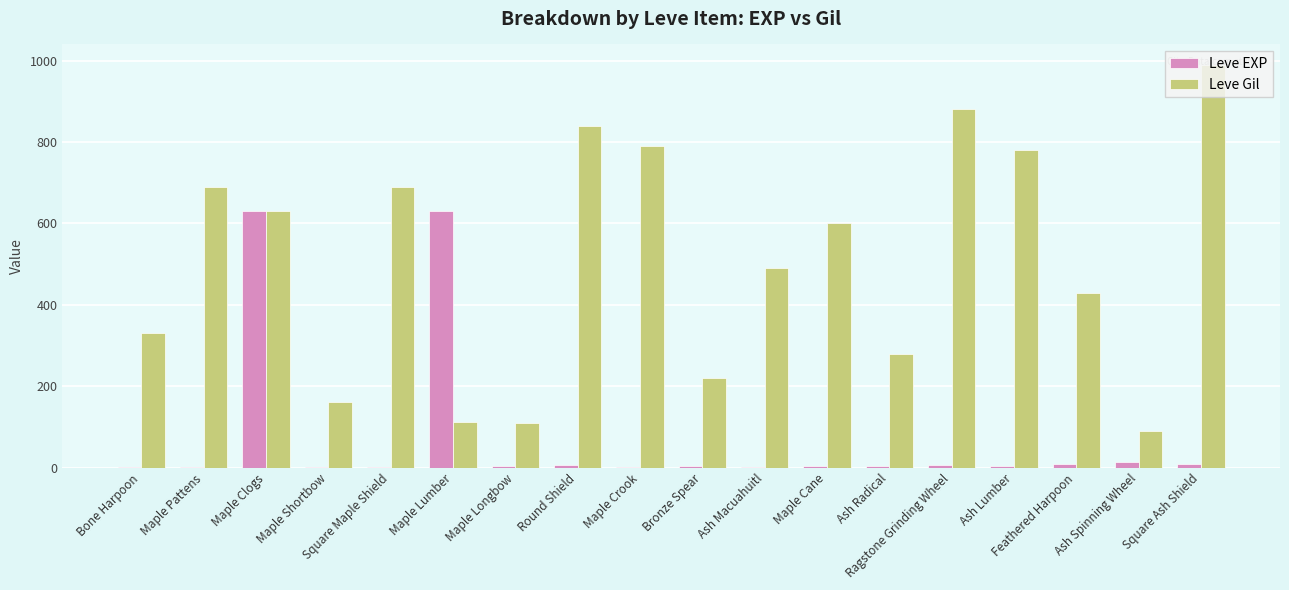

What is the sum of the Leve EXP values at Square Ash Shield and Round Shield?

15